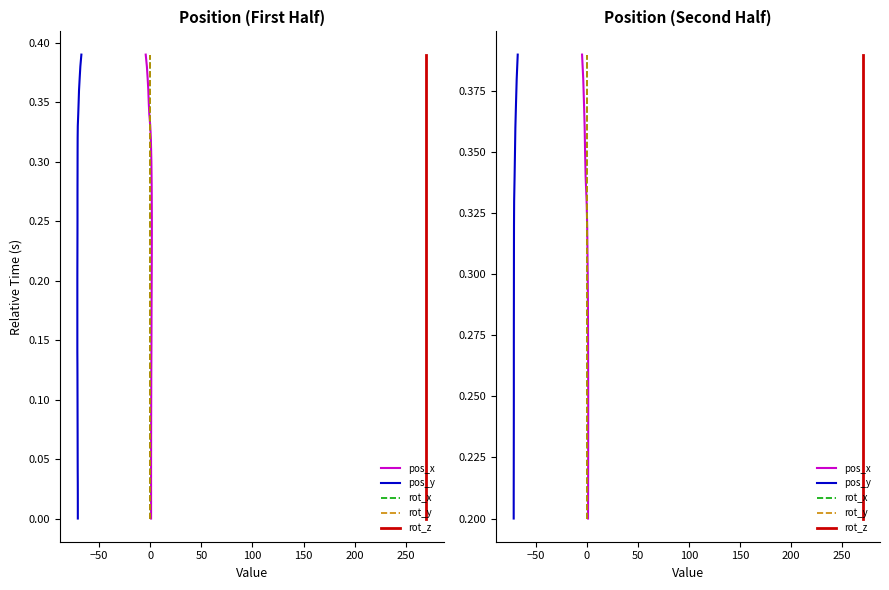

True or false: rot_y and rot_x intersect in this chart.

False